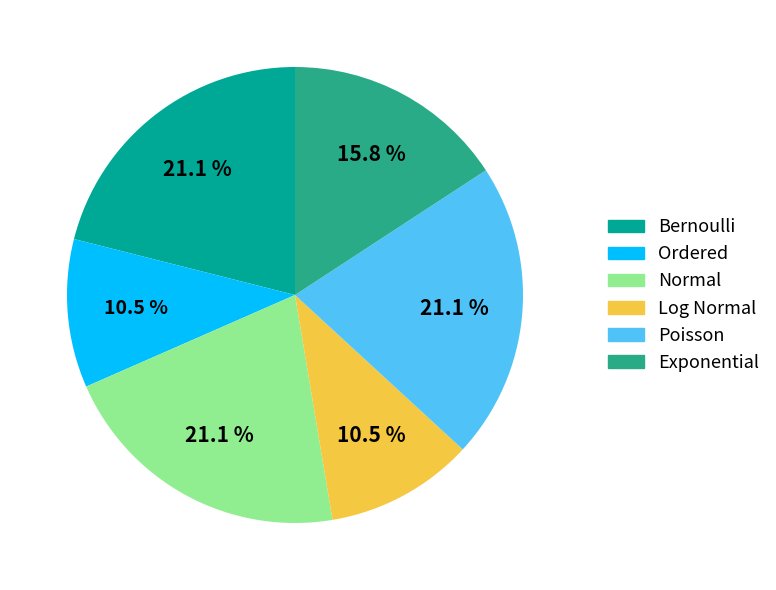

Is there a majority slice in this chart?

No